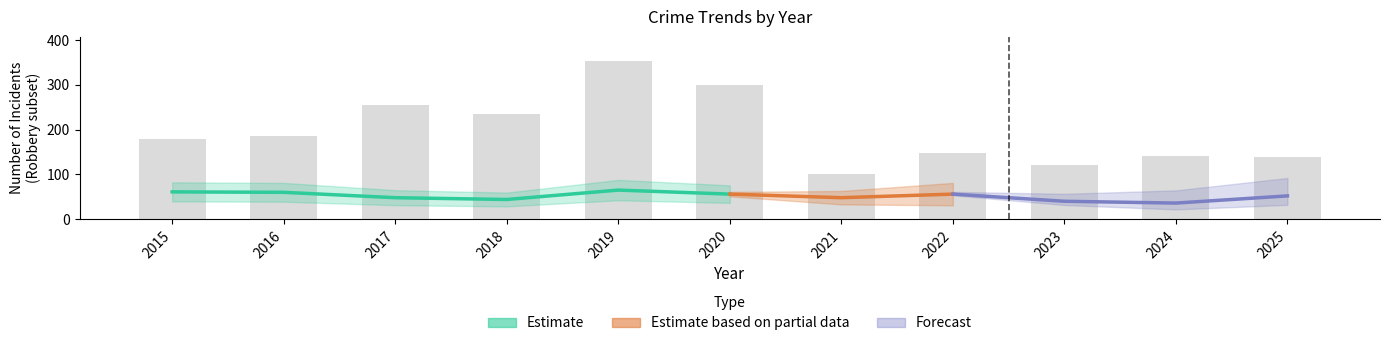

True or false: Theft has a value of 102 at 2022.

False